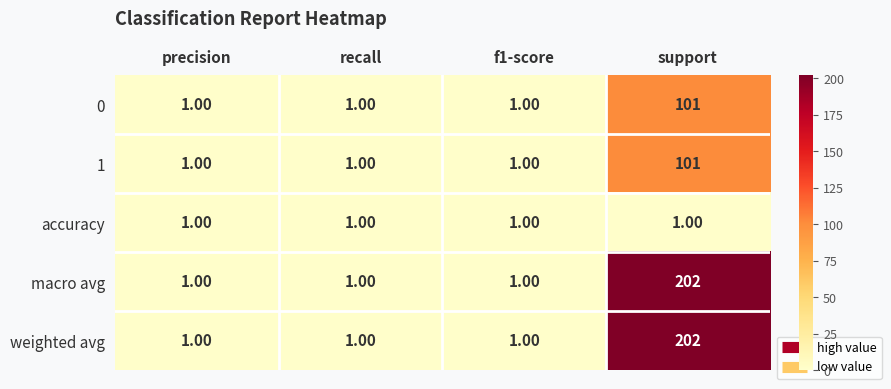

What is the difference between the maximum and minimum values in the 1 series?

100